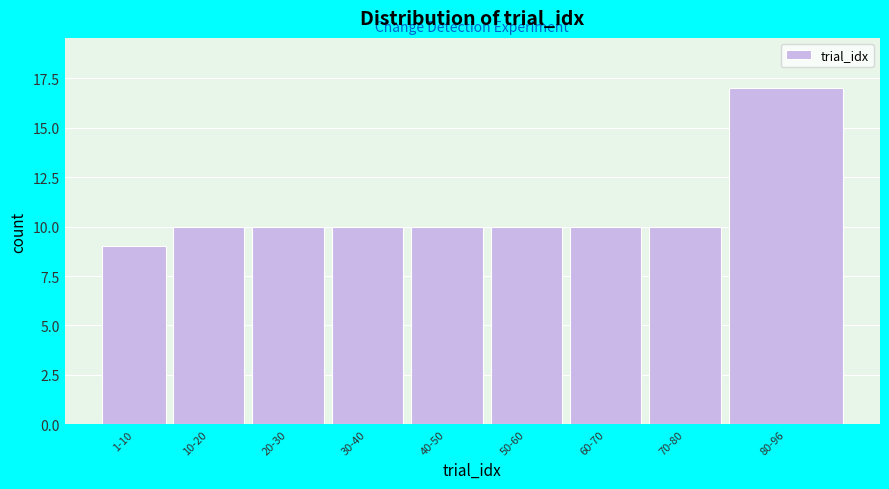

Reading left to right, extract all data points from this chart.

9	10	10	10	10	10	10	10	17